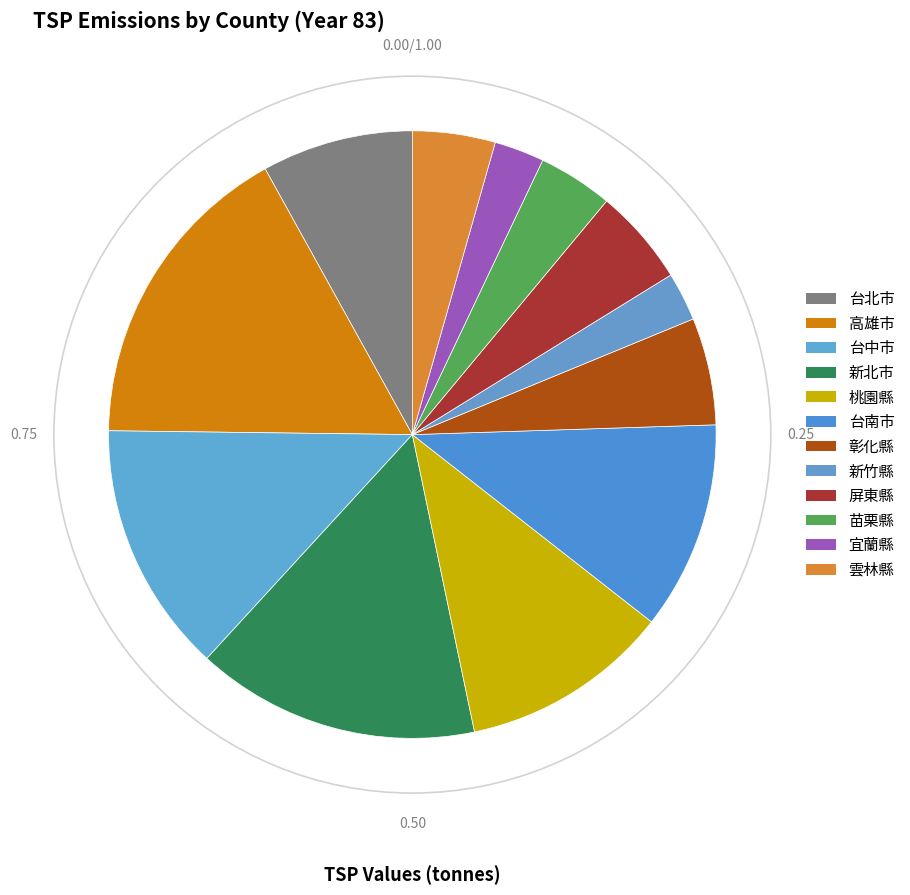

How many slices are in this pie chart?

12